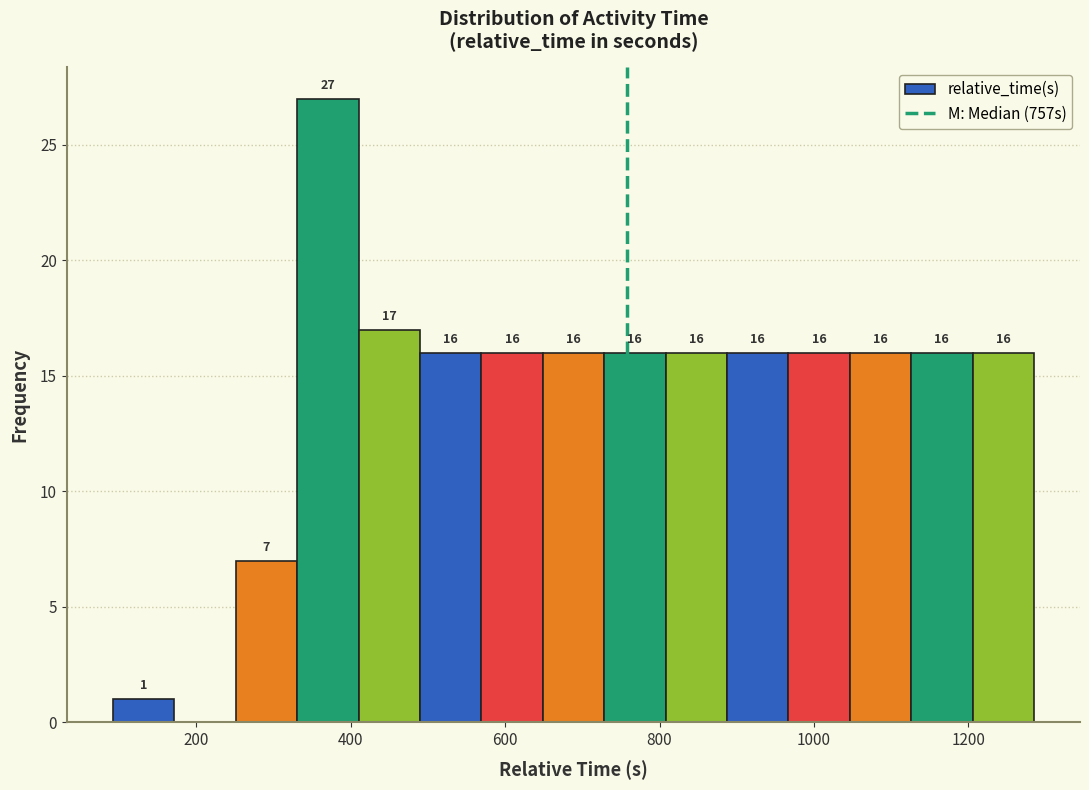

Read against the x-axis, roughly where is the centre of the tallest bar?

380